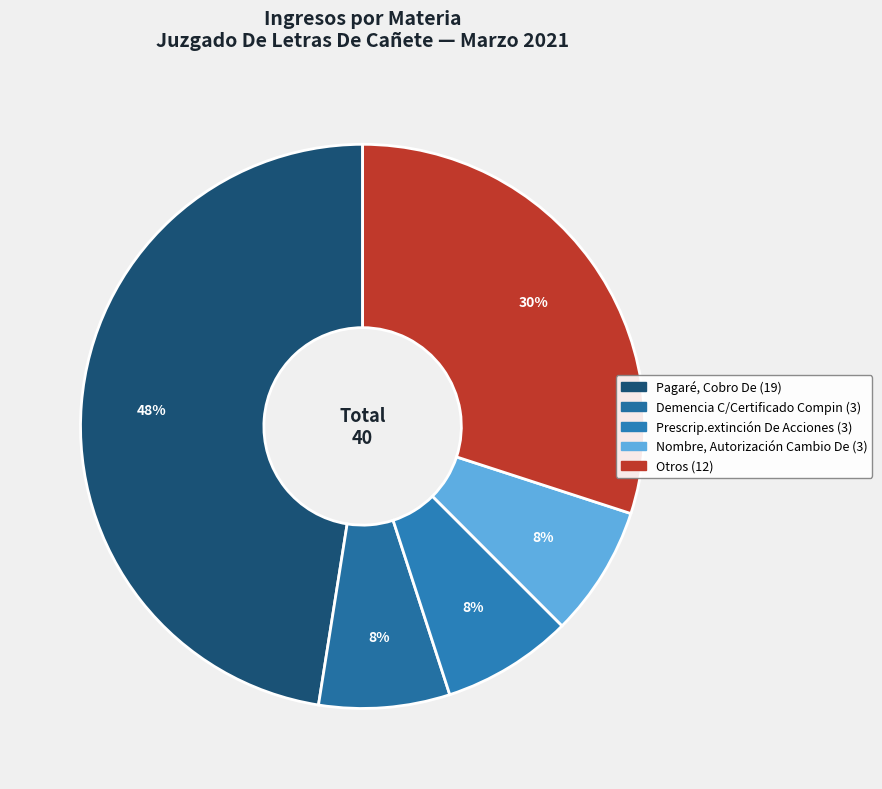

How many slices are in this pie chart?

5